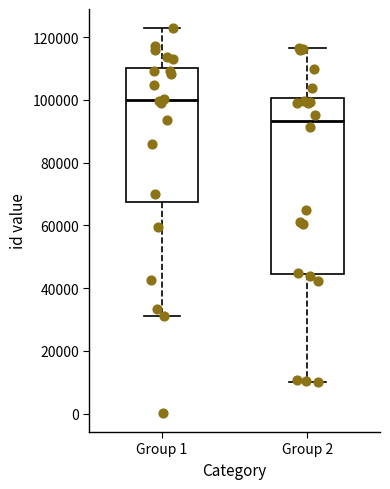

Reading left to right, read every box against the y-axis: the position of its median line, the range the box covers, and the ends of its whiskers. The values are not printed on the chart, so give them approximately, as read against the axis.

Group 1: median 100000, box 68000 to 110000, whiskers 32000 to 122000
Group 2: median 94000, box 44000 to 100000, whiskers 10000 to 116000